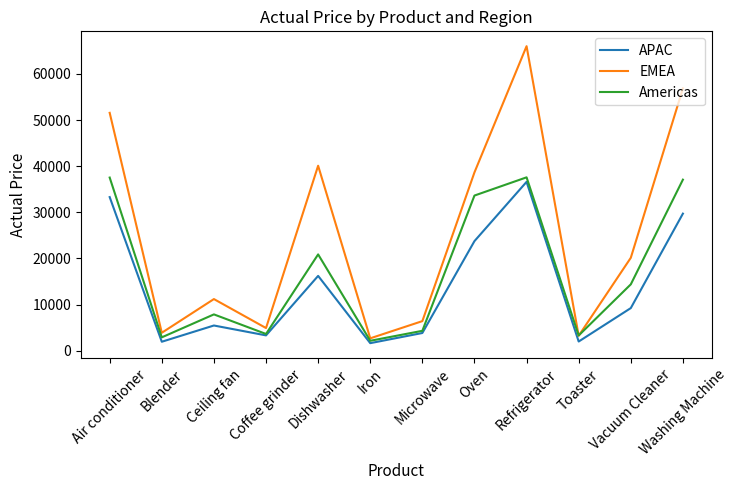

At which category is the sum across all series the highest?

Refrigerator